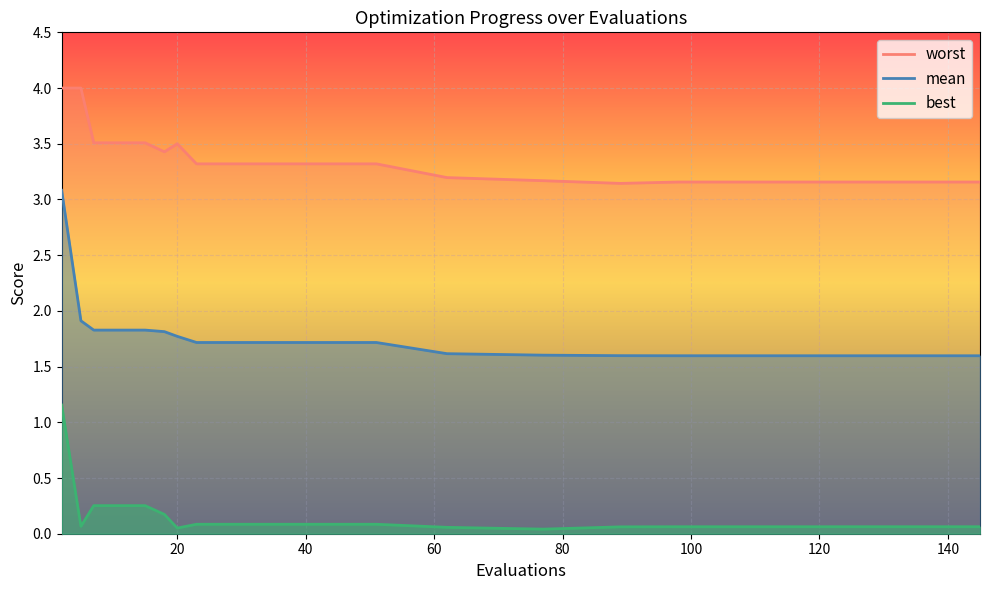

True or false: mean has a value of 1.7 at 51.

True